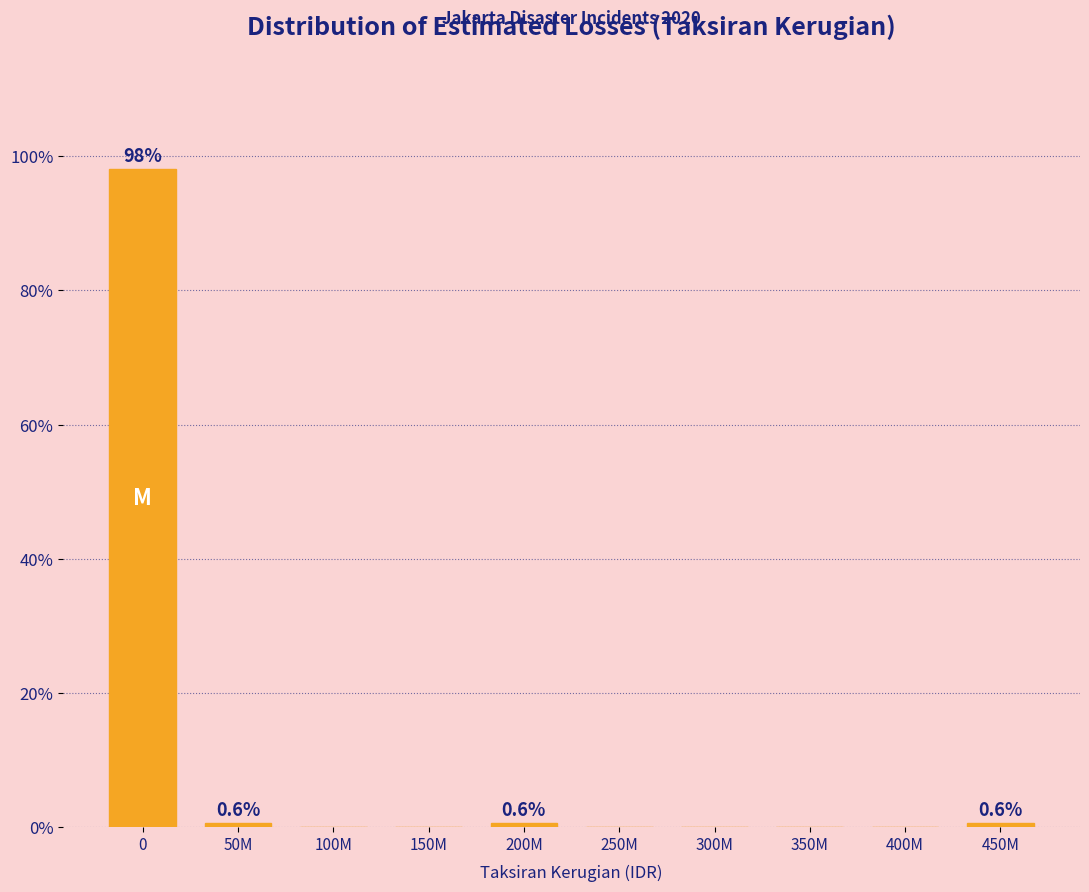

Reading left to right, list all the values displayed in this chart.

0=98.1	50M=0.6	100M=0.0	150M=0.0	200M=0.6	250M=0.0	300M=0.0	350M=0.0	400M=0.0	450M=0.6